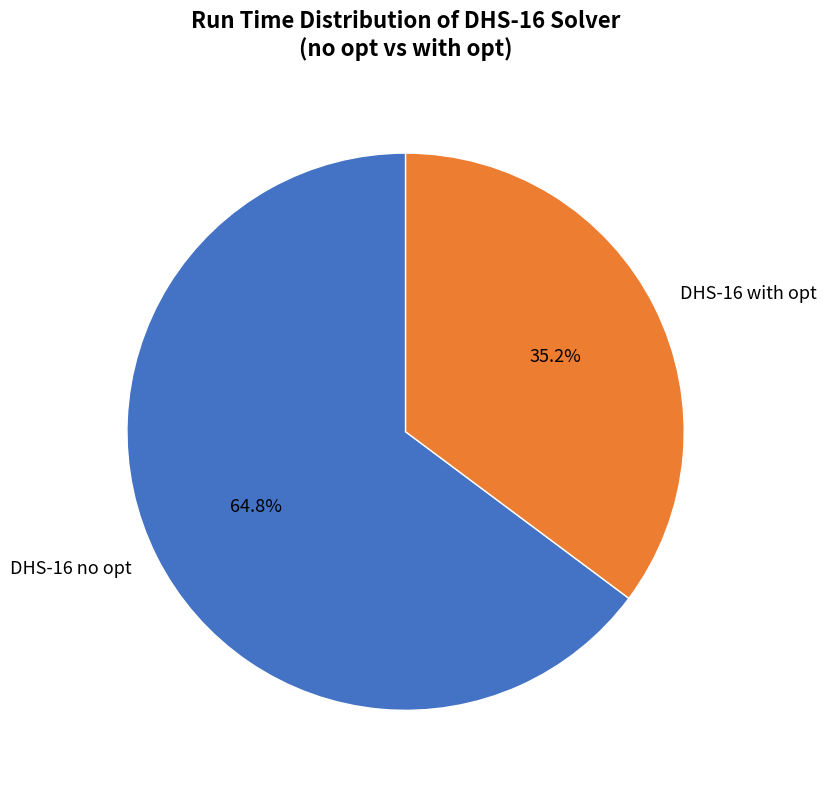

Is DHS-16 no opt the majority of the pie?

Yes